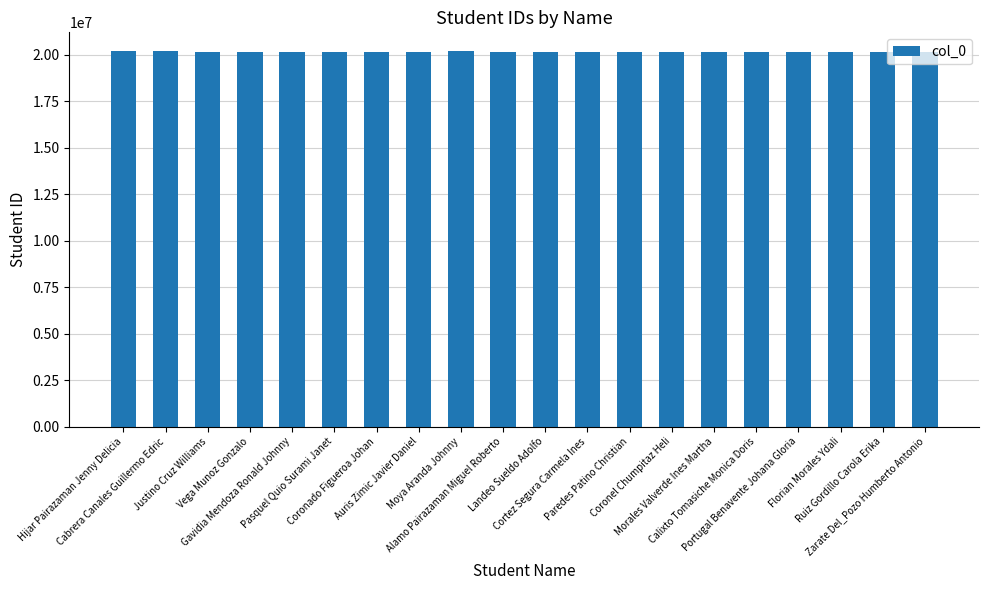

What is the value of the 10th bar from the left?

20179448